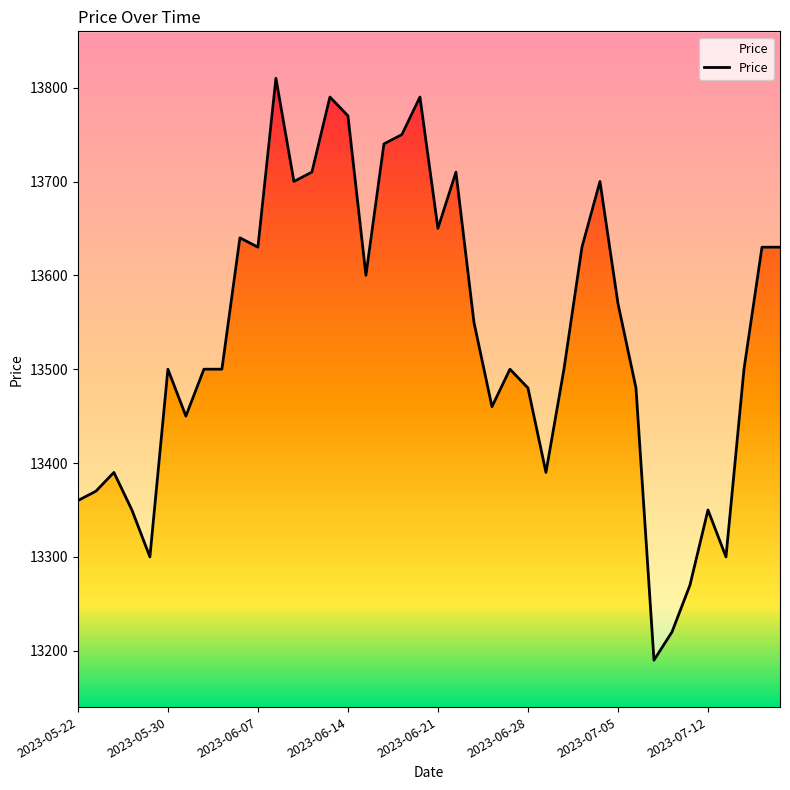

What value does the data have at 32?

13190